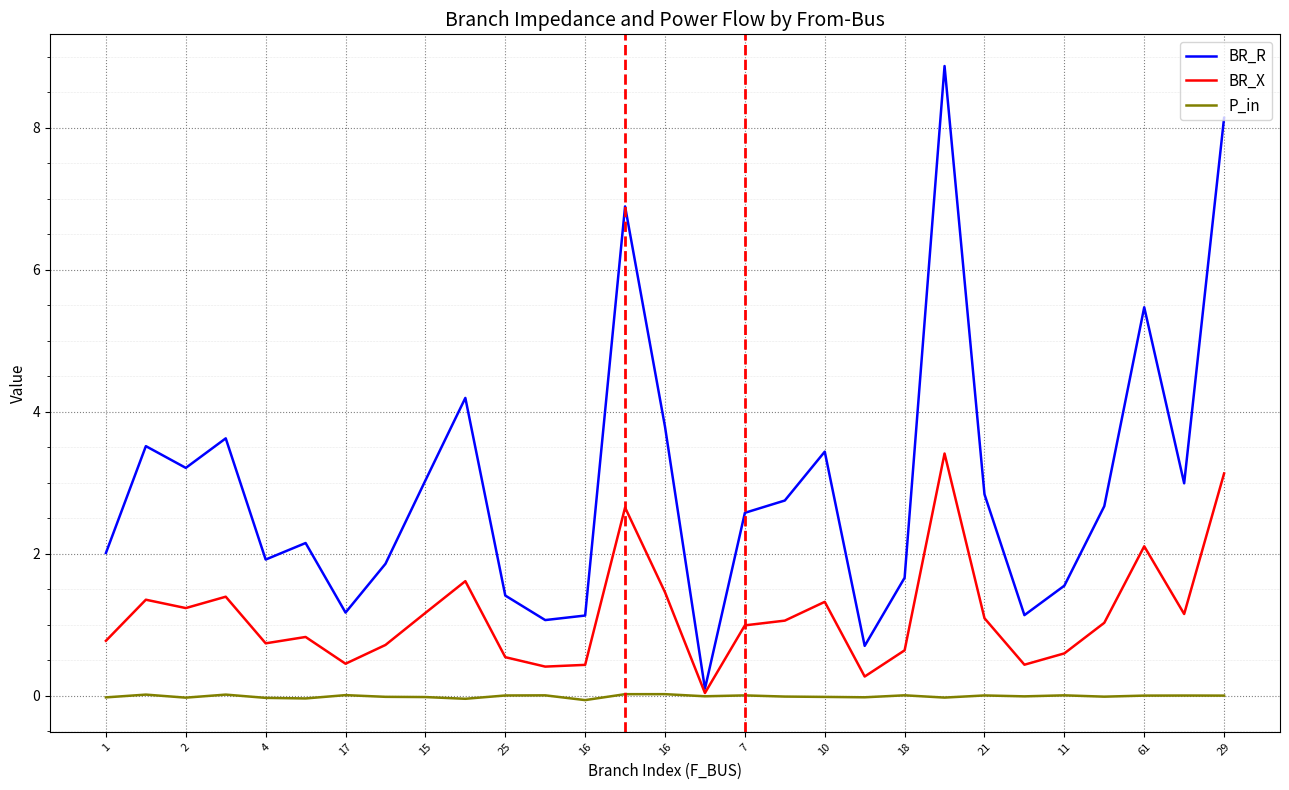

What are all the series names shown in the legend?

BR_R, BR_X, P_in